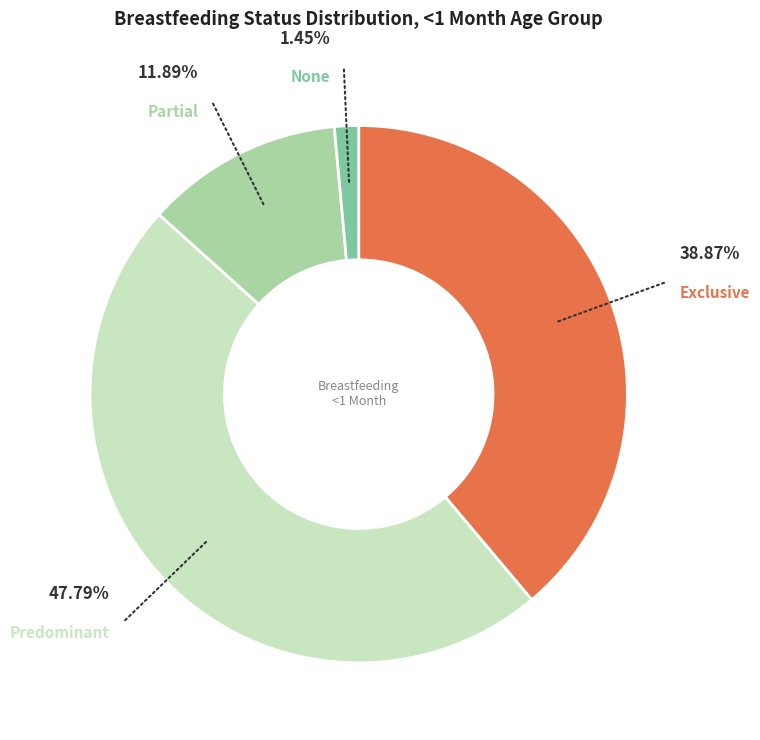

How much of the chart is everything except Predominant?

52.2%